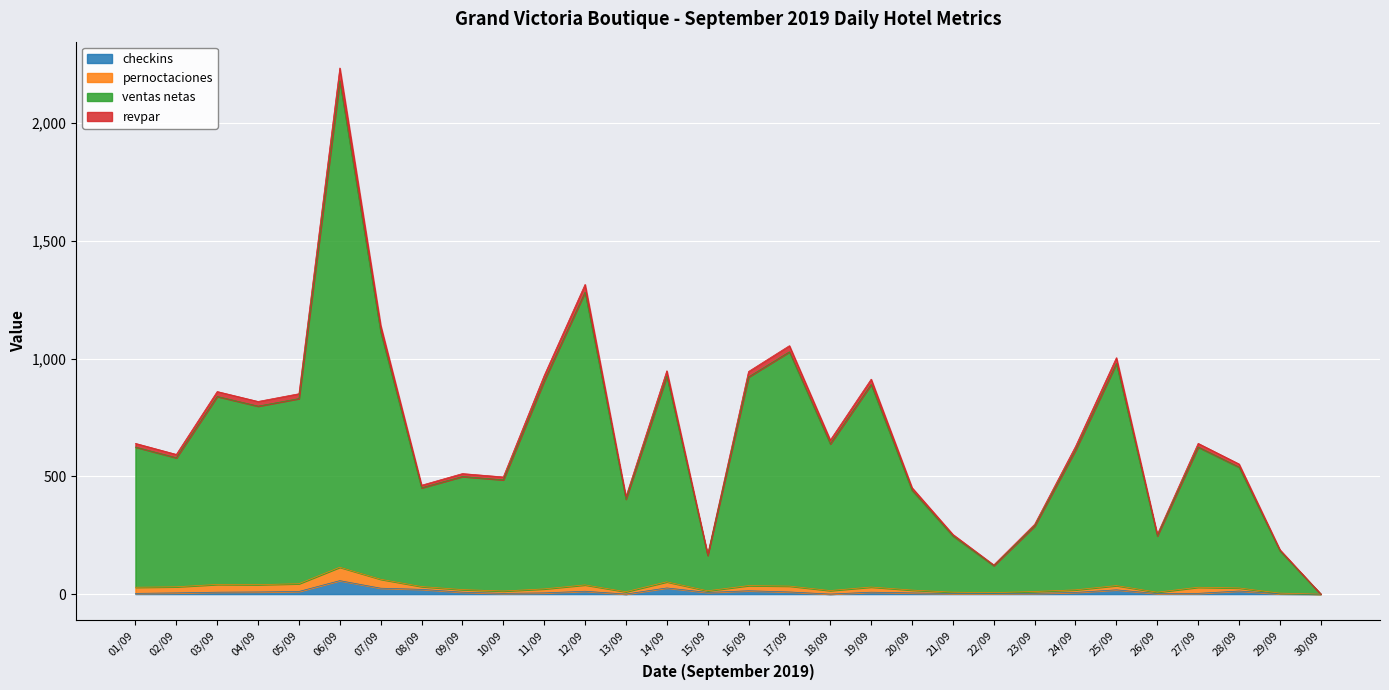

What is the average value of the ventas netas series?

677.9